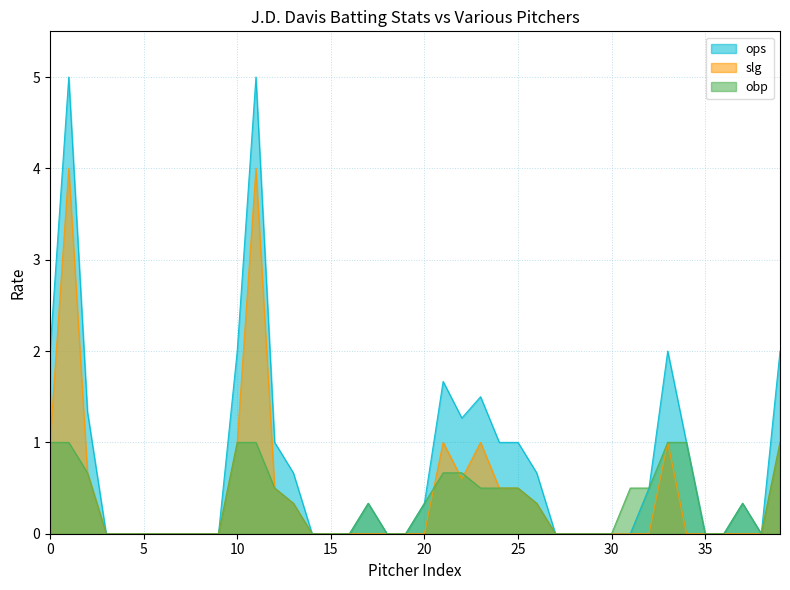

Which series has the largest total across all categories?

ops